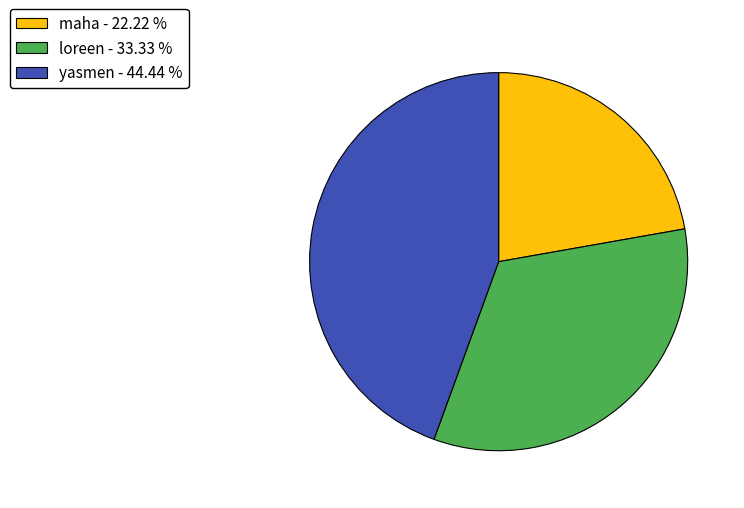

Between yasmen and loreen, which is larger?

yasmen